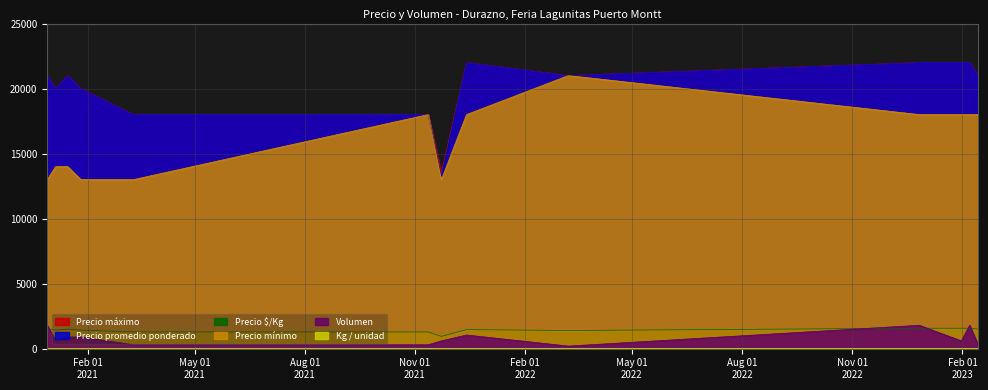

True or false: Kg / unidad and Precio ð¥/Kg intersect in this chart.

False